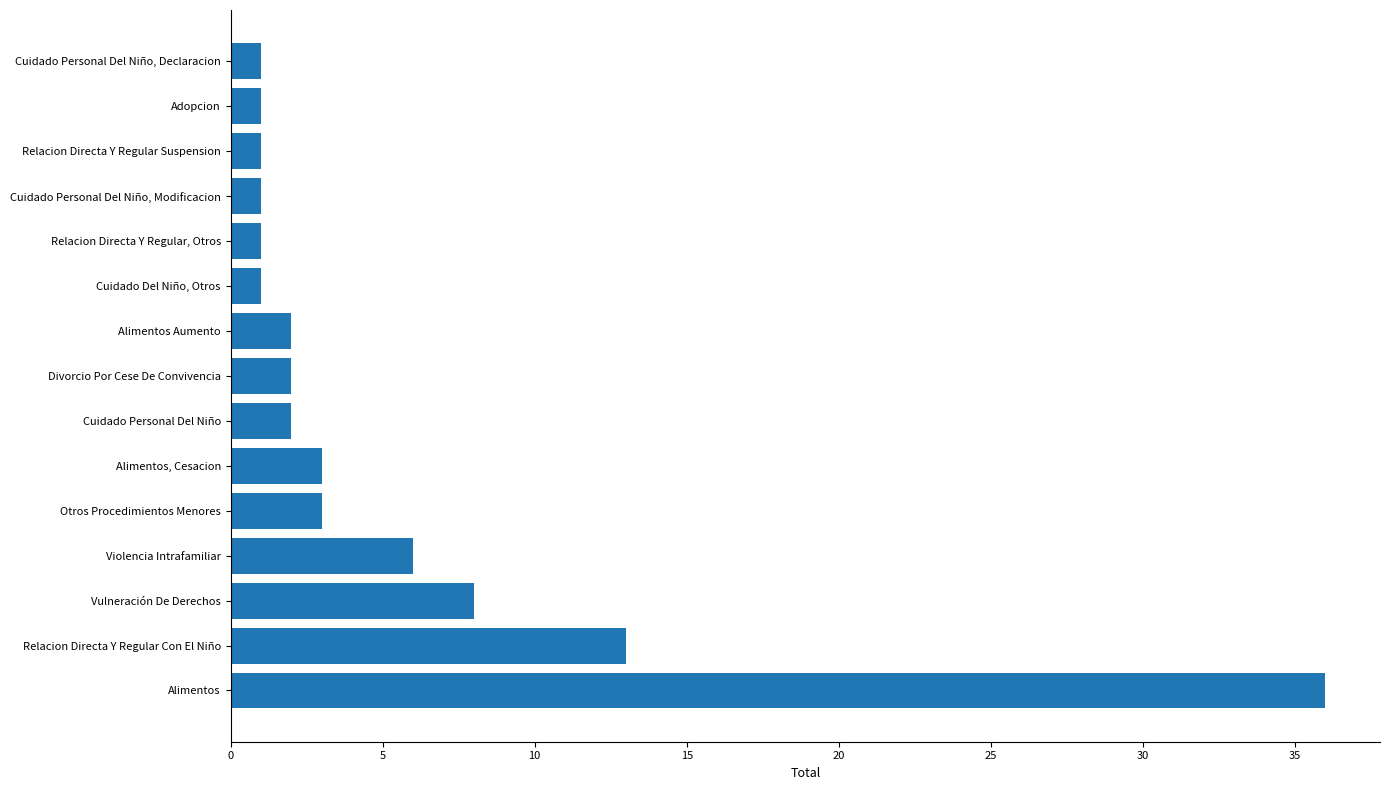

How many distinct data groups are displayed?

1